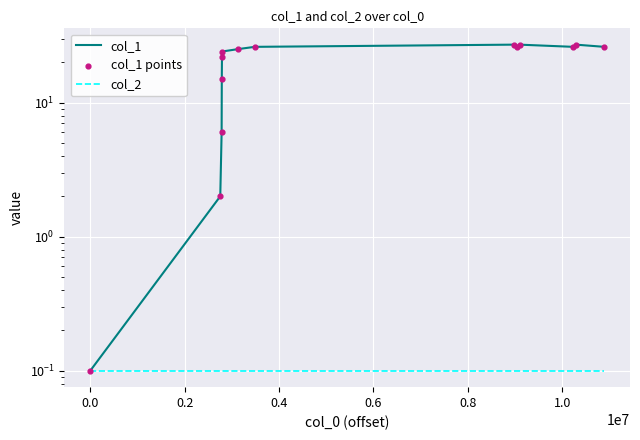

What are all the series names shown in the legend?

col_1, col_2, col_1 points